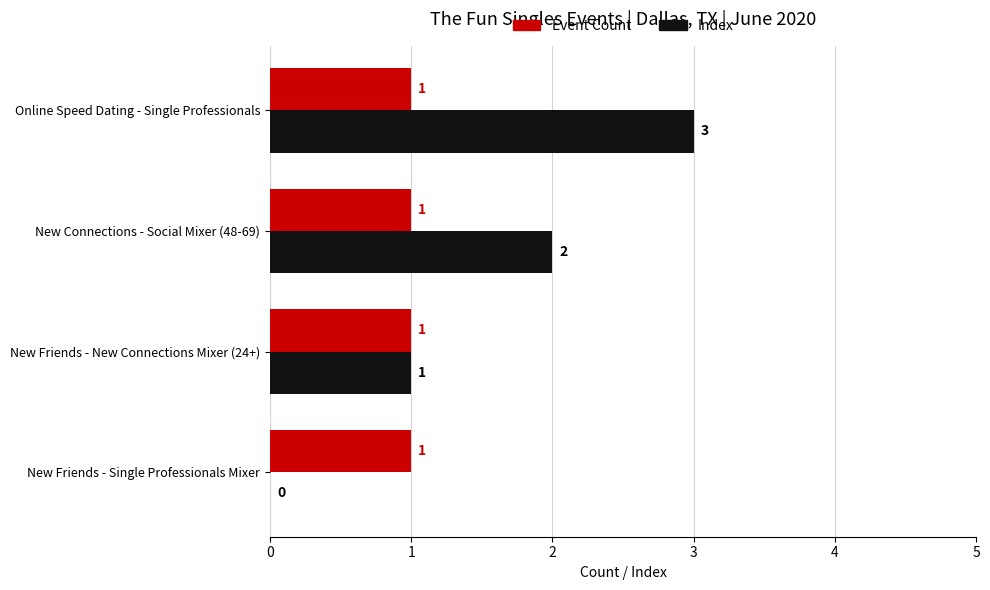

At which category is the sum across all series the highest?

Online Speed Dating - Single Professionals